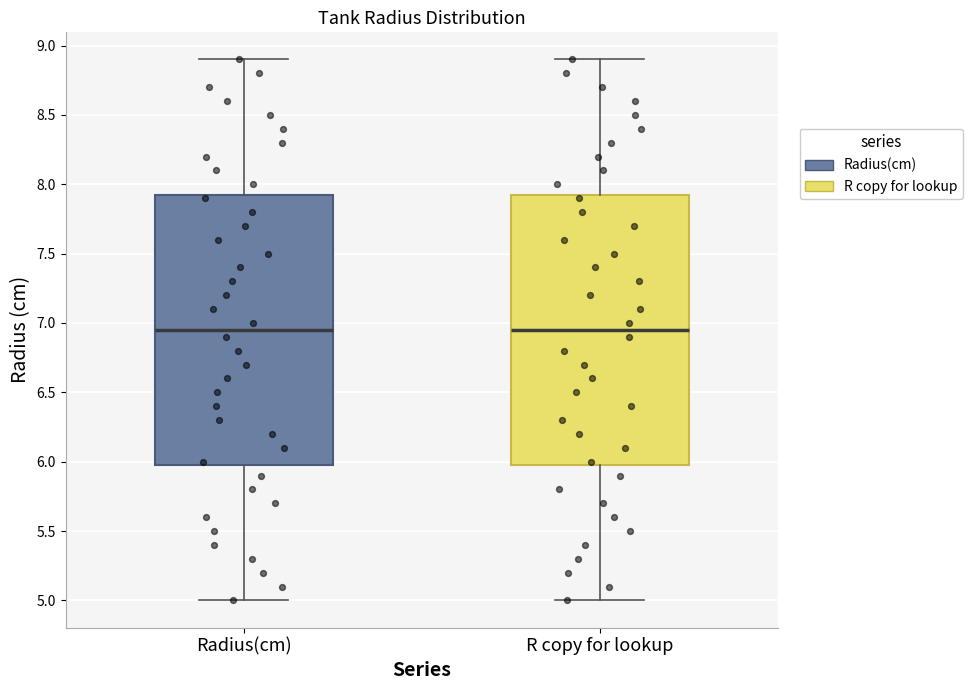

Reading left to right, transcribe this box plot: for each box, give where its median line is, the range the box spans, and where its two whiskers end, as read against the y-axis. The values are not printed on the chart, so give them approximately, as read against the axis.

Radius(cm): median 6.95, box 6.00 to 7.95, whiskers 5.00 to 8.90
R copy for lookup: median 6.95, box 6.00 to 7.95, whiskers 5.00 to 8.90